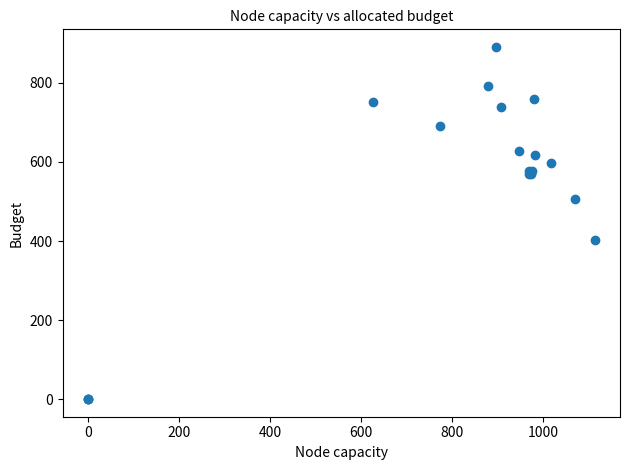

What Y value in the scatter plot is closest to 445?

401.6